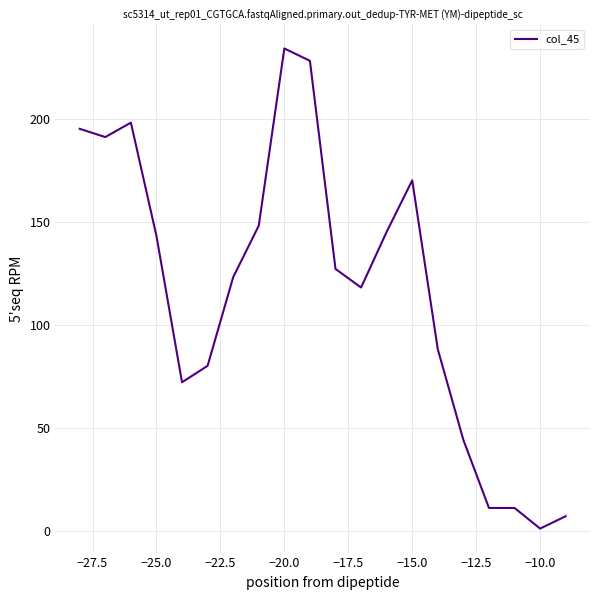

What is the difference between the maximum and minimum values?

233